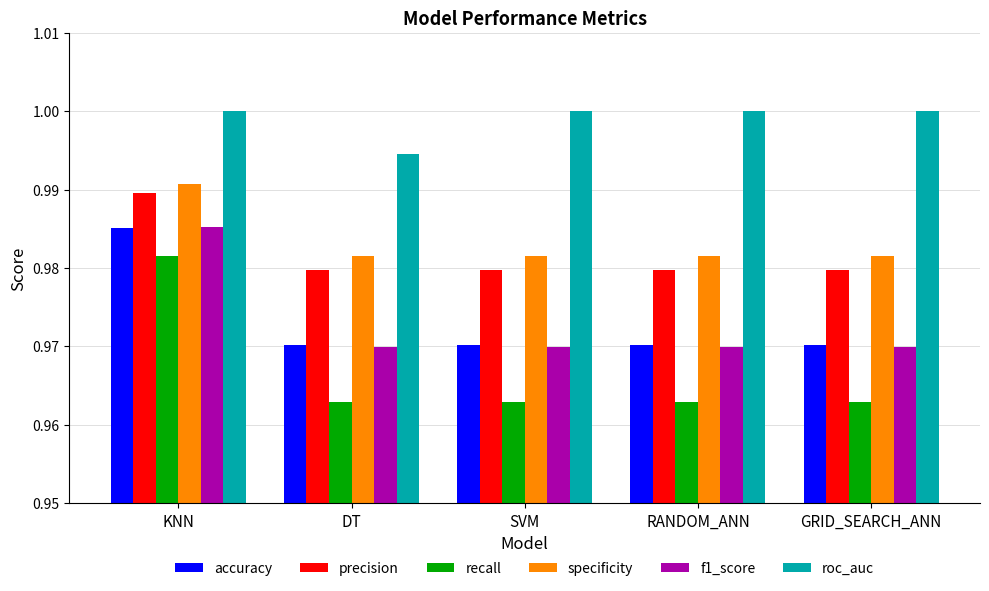

Are the bars grouped side by side (vs. stacked)?

Yes